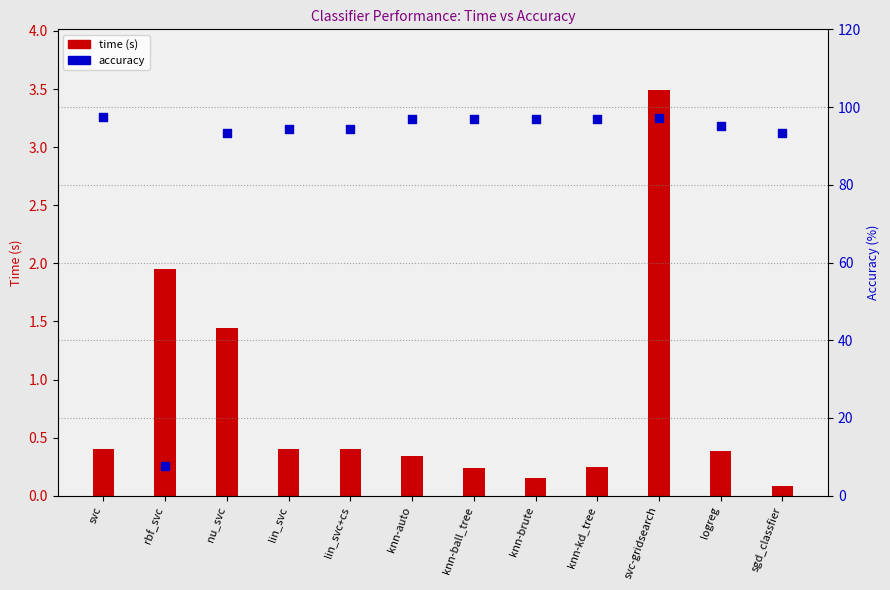

What are all the series names shown in the legend?

time, accuracy